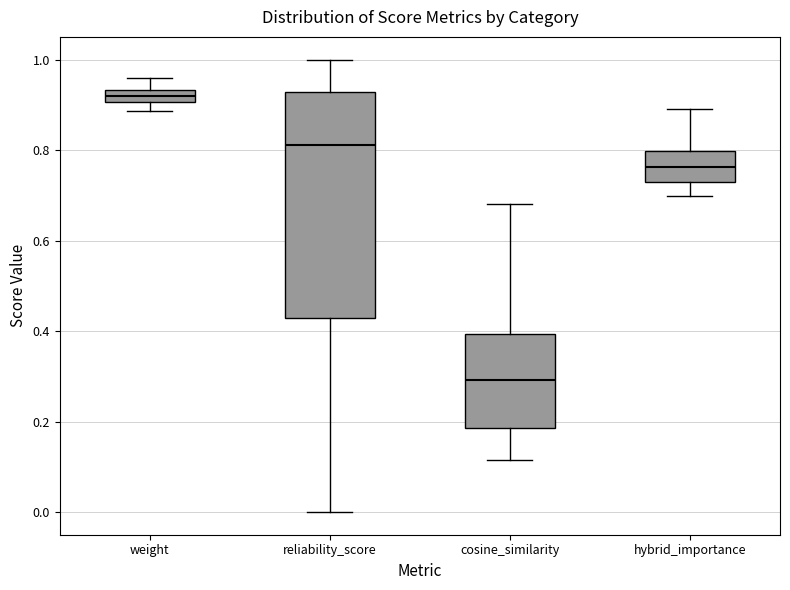

Which box is the tallest, from its lower edge to its upper edge?

reliability_score